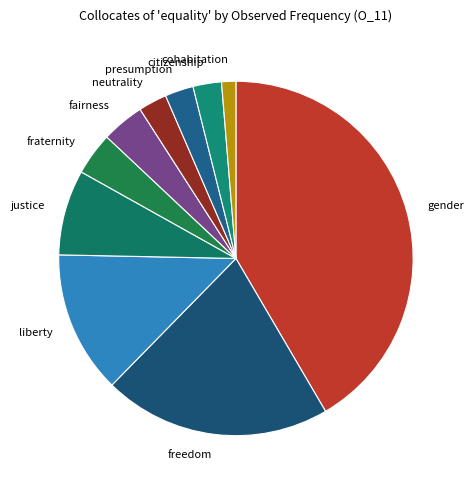

Approximately how many times larger is the value at gender compared to freedom?

2.0